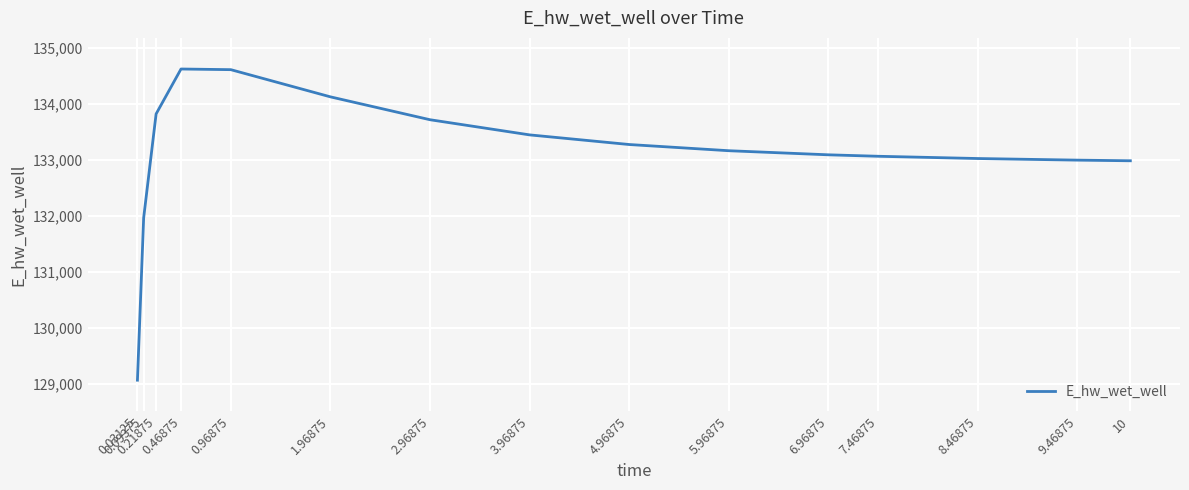

What is the sum of all values?

1996944.2